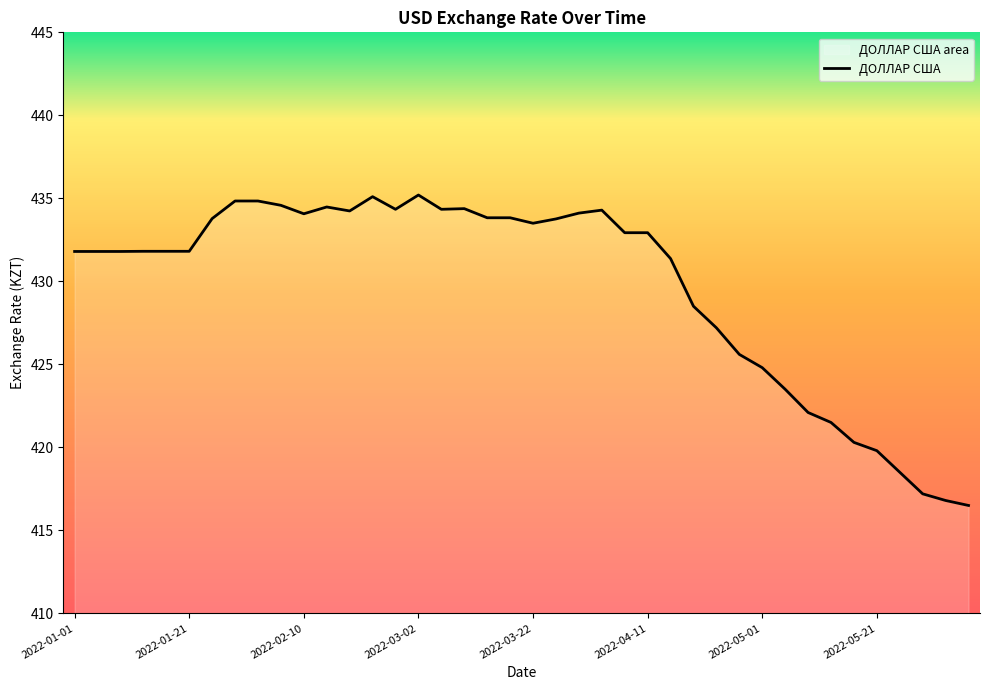

How many points are higher than both their immediate neighbors (excluding endpoints)?

5